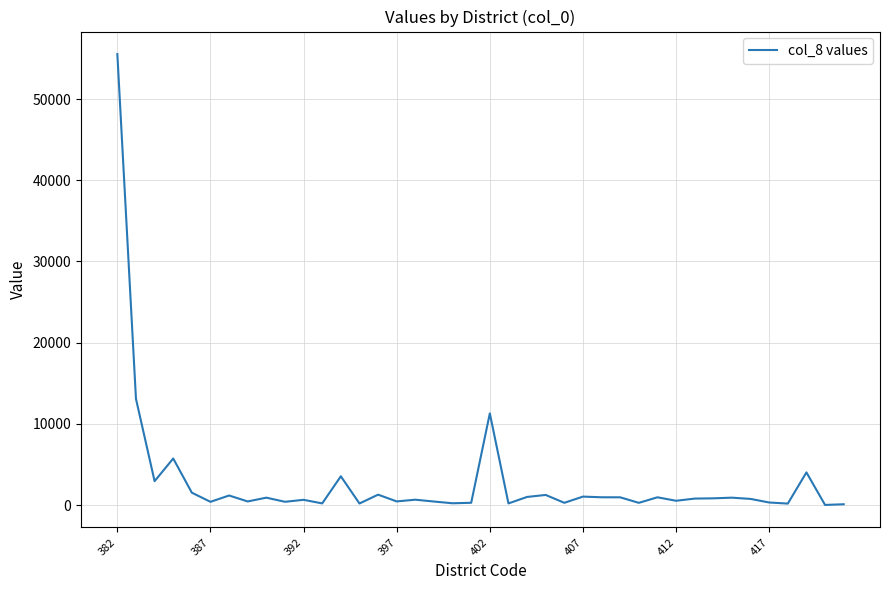

What is the maximum value shown in the chart?

55530